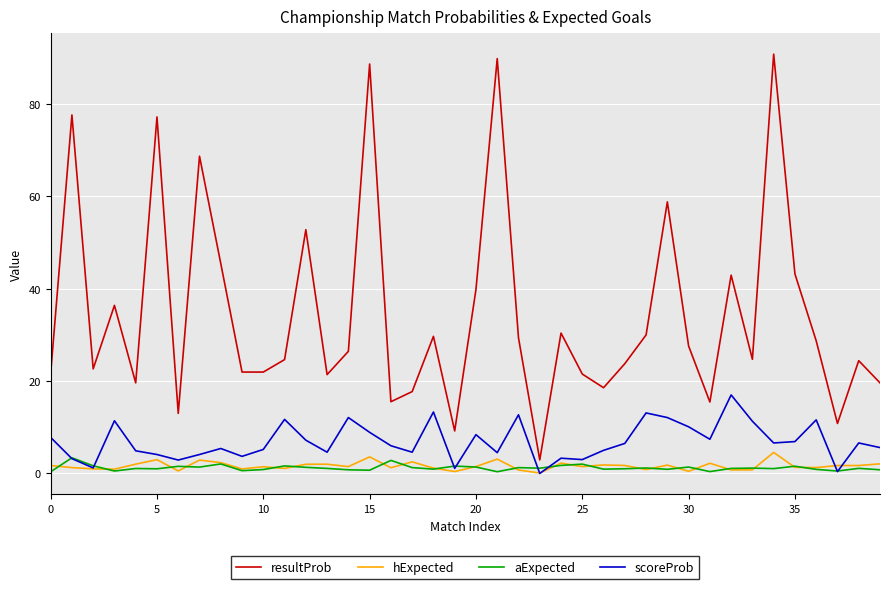

What is the highest value of the hExpected series?

4.6